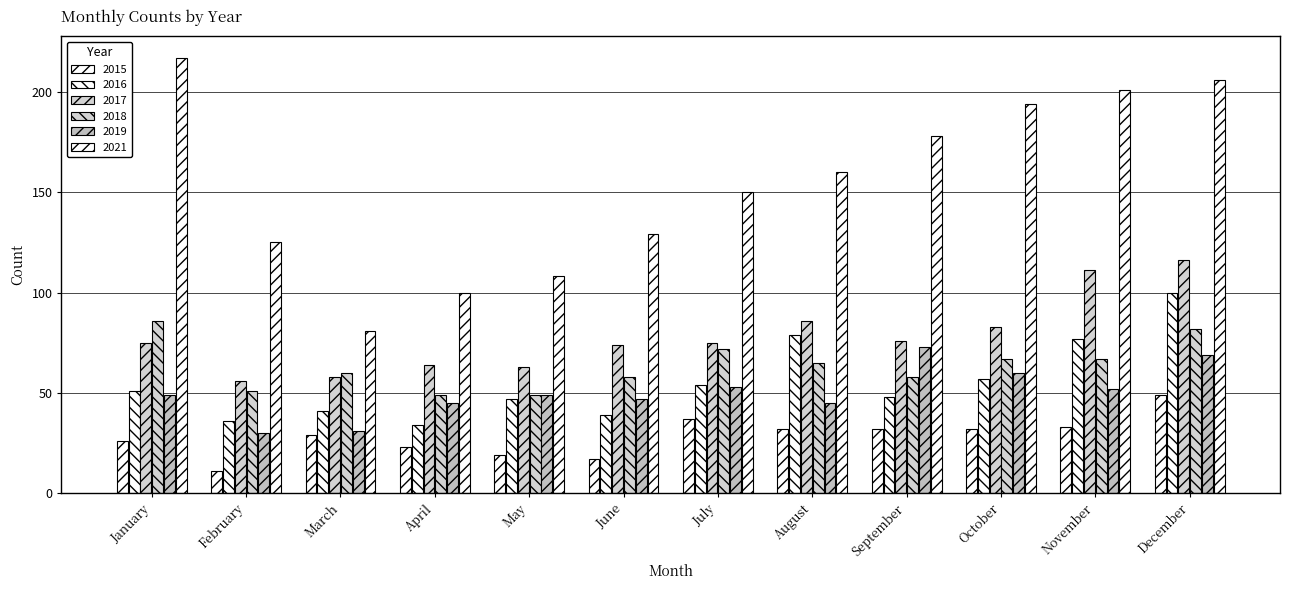

What is the value of the 2015 bar at the 1st from the left?

26